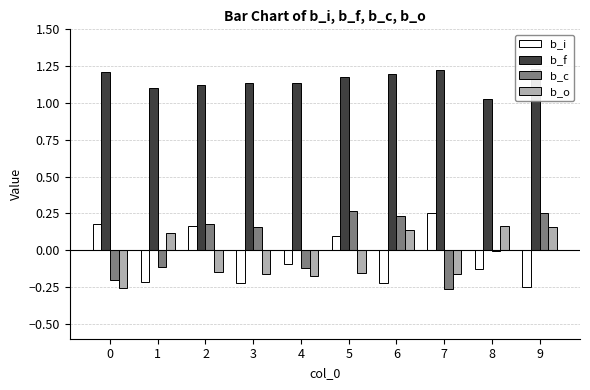

How many values in b_o are above zero?

4